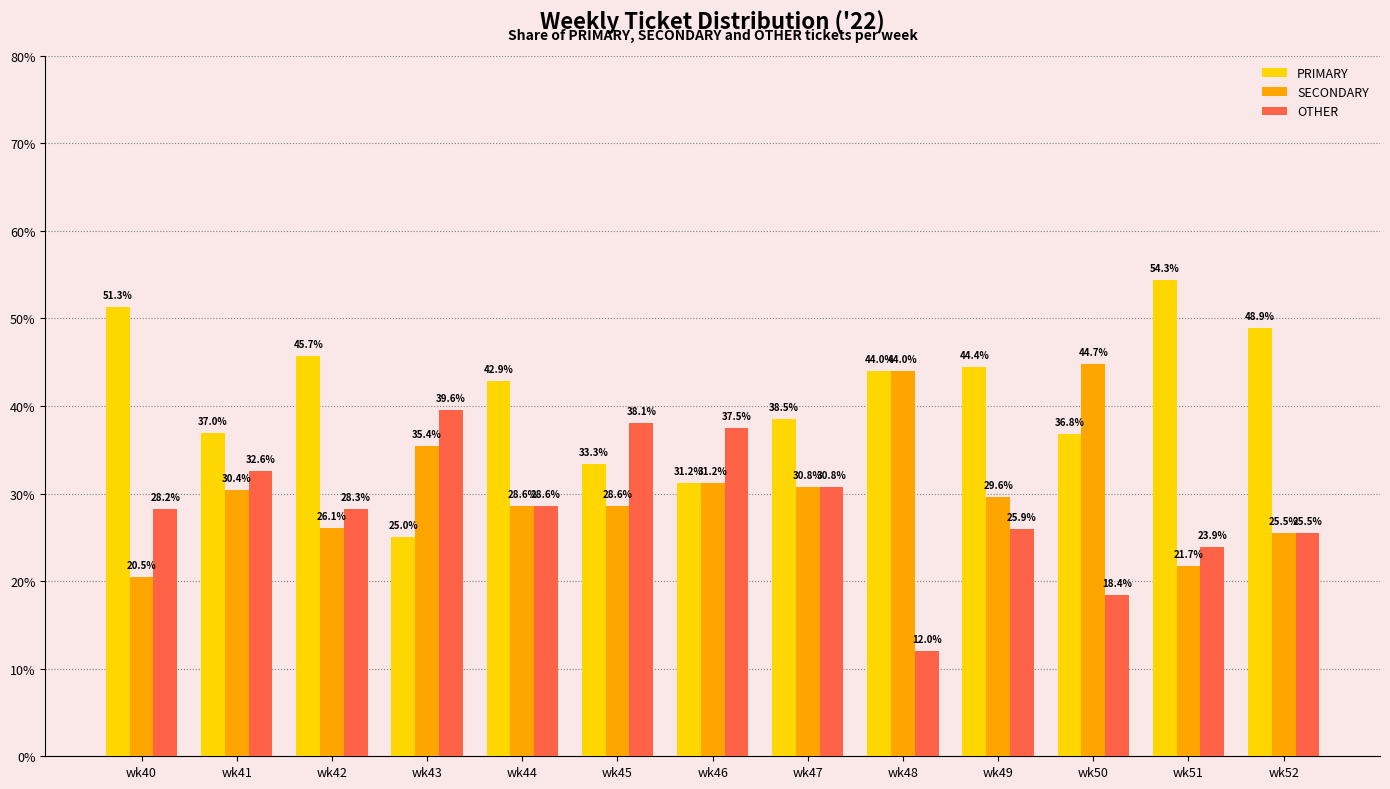

Where is OTHER nearest to the value 25?

wk52